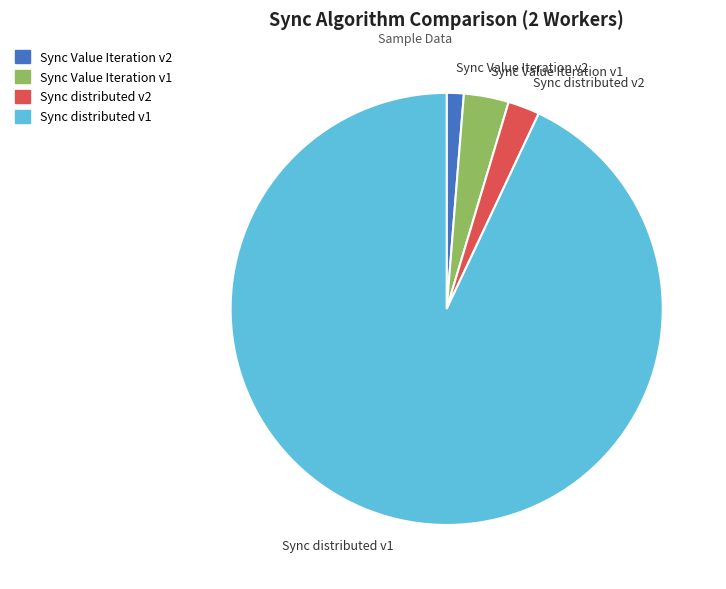

Rank the categories by value from lowest to highest.

Sync Value Iteration v2, Sync distributed v2, Sync Value Iteration v1, Sync distributed v1